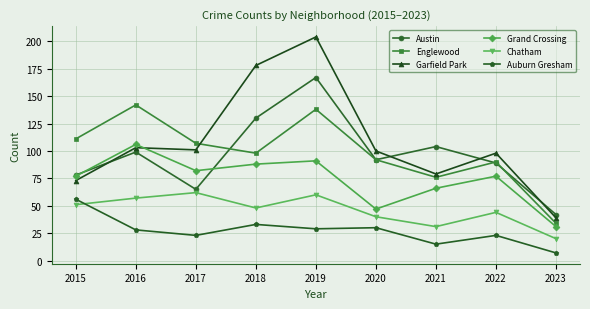

At which category does Englewood reach its first local peak?

2016